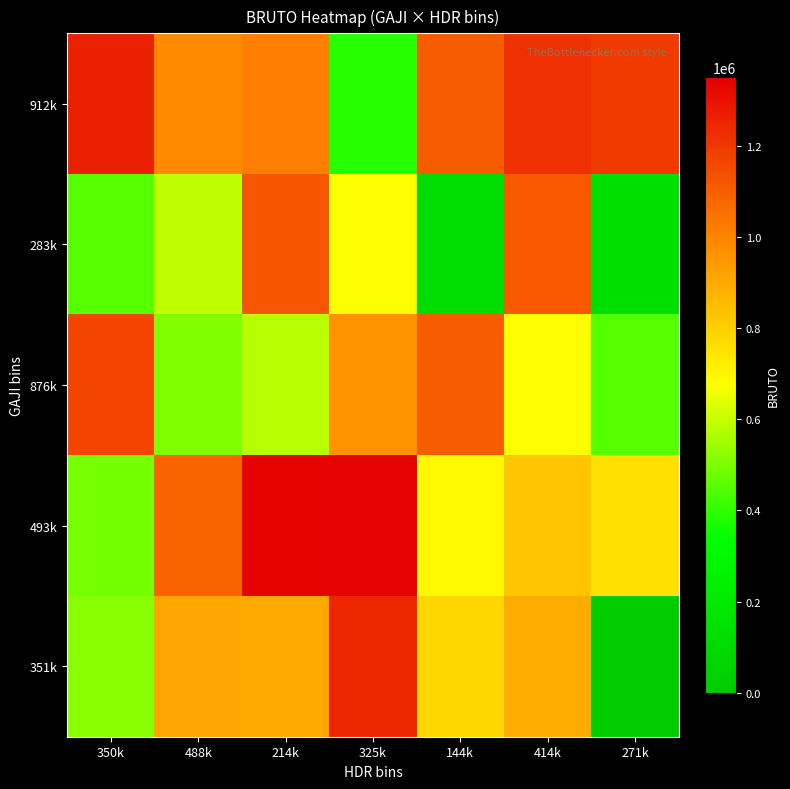

Rank the series by their maximum value, from lowest to highest.

283k, 876k, 351k, 912k, 493k